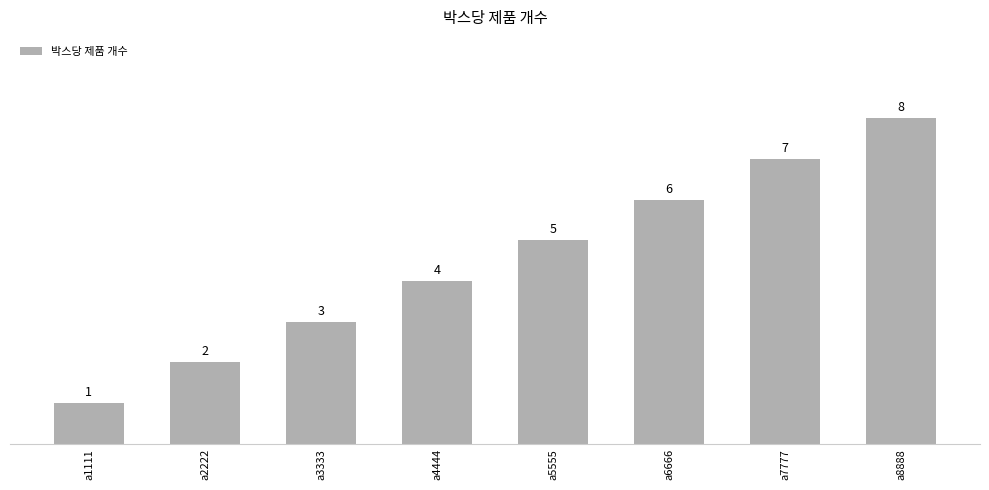

The chart shows a value of 1 at a3333. True or false?

False